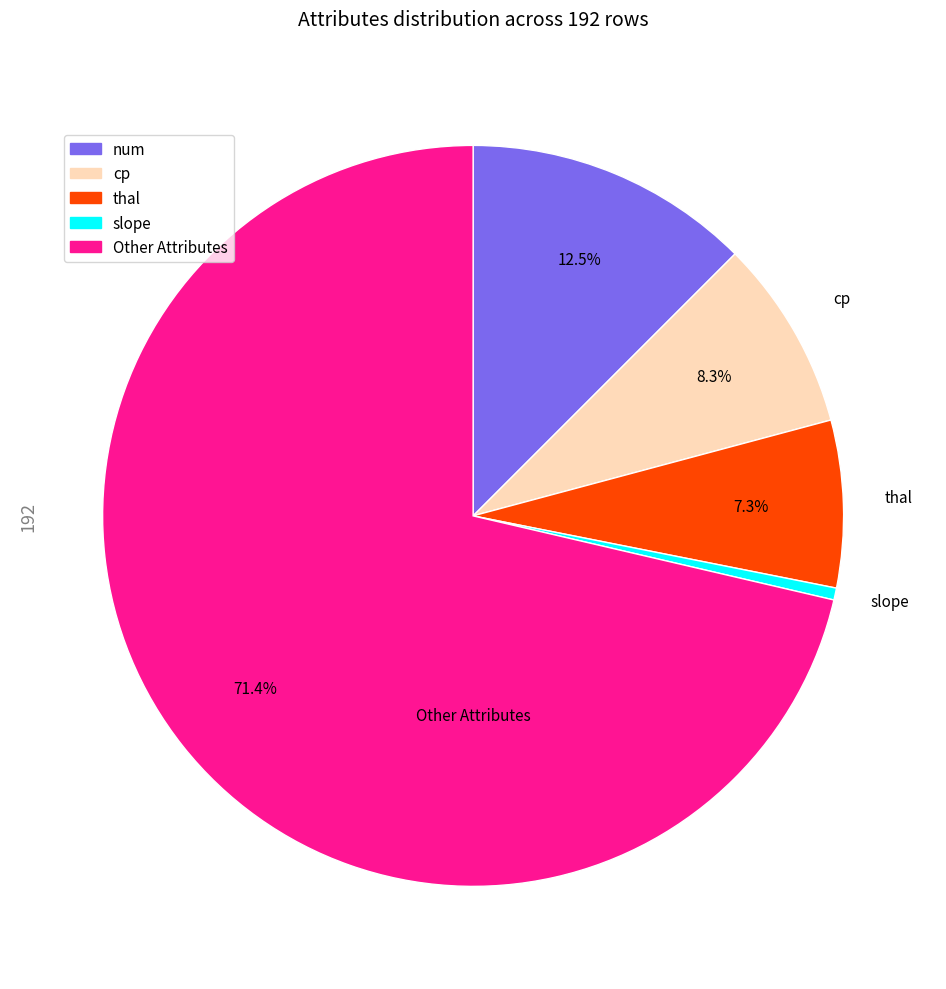

How many segments does this pie chart have?

5